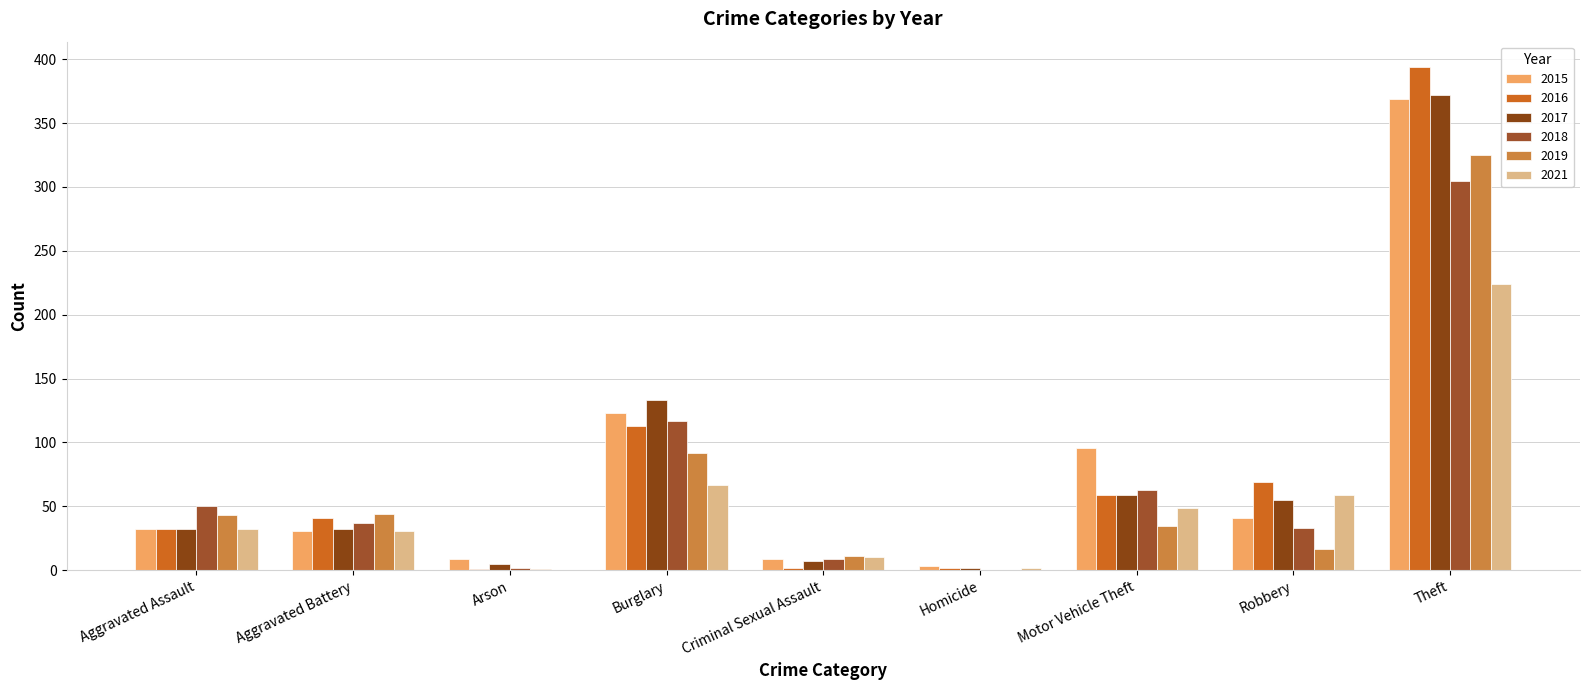

What is the total value across all series at Aggravated Assault?

221